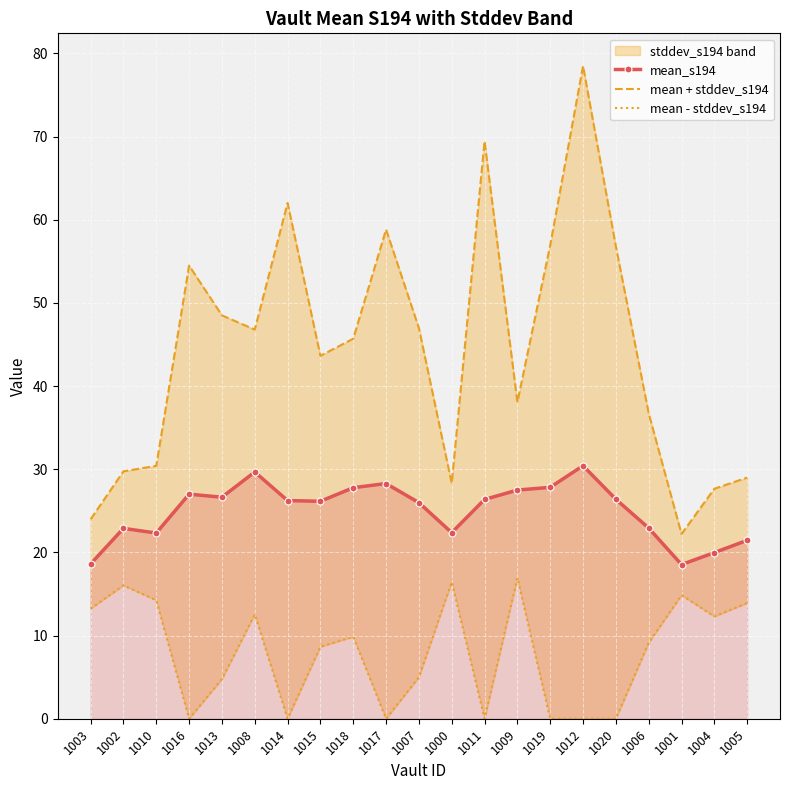

True or false: mean - stddev_s194 and mean + stddev_s194 intersect in this chart.

False